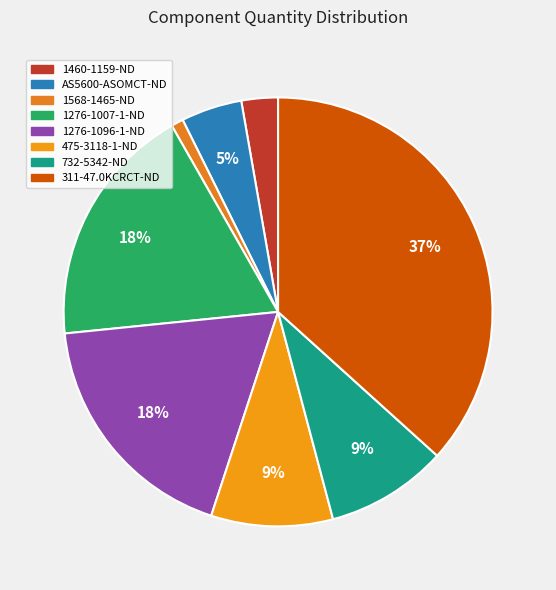

What is the largest slice in the pie chart?

311-47.0KCRCT-ND